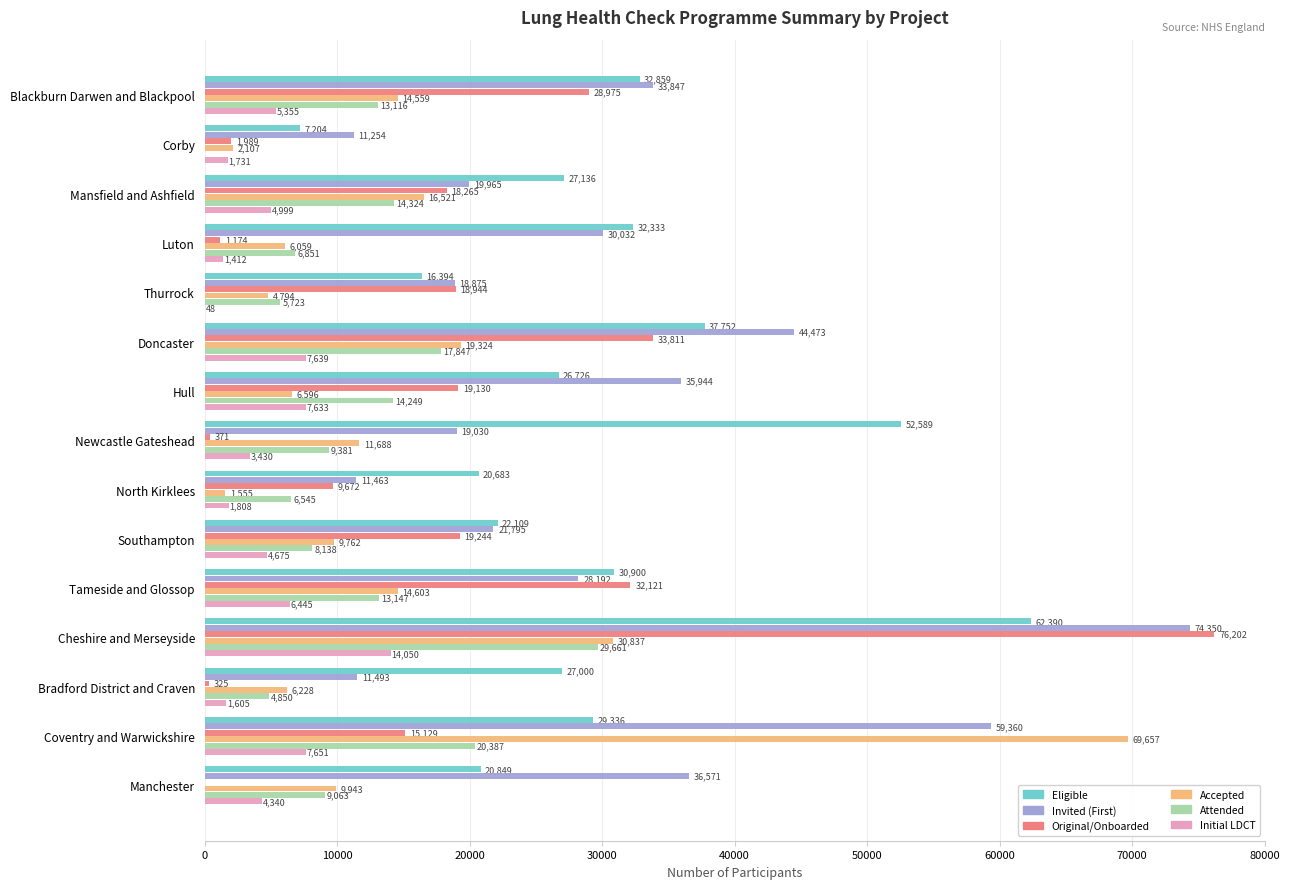

Which series changed the most between Doncaster and Hull?

Original/Onboarded